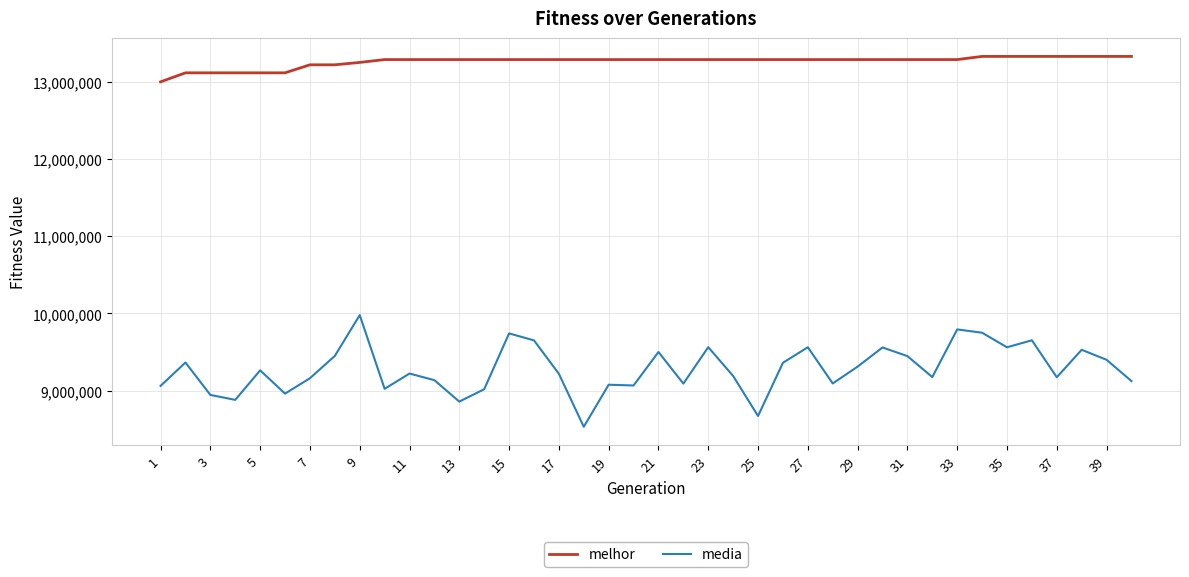

What is the minimum value for melhor?

13002080.0